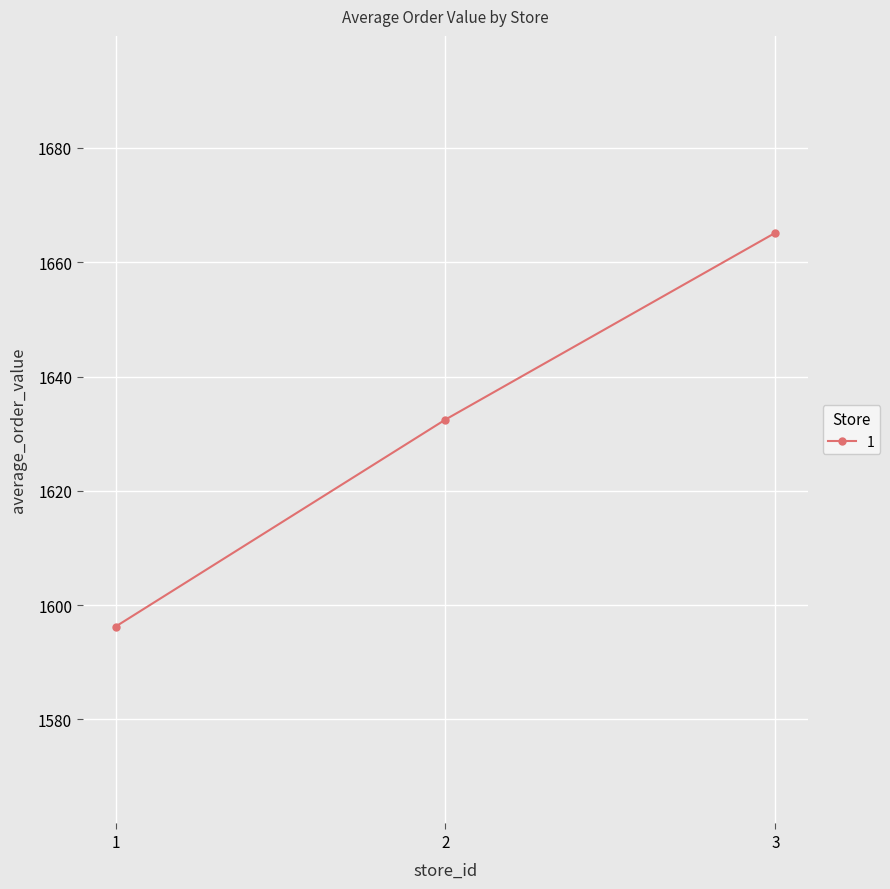

True or false: the data shows 1632.5 at 2.

True